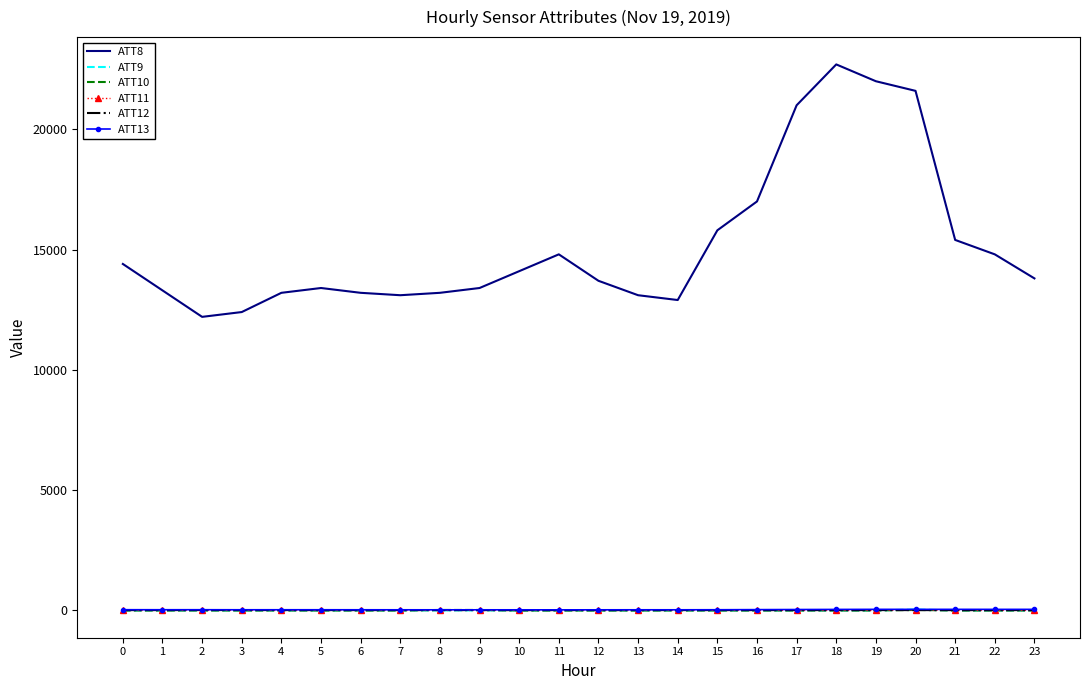

Which series has the largest total across all categories?

ATT8